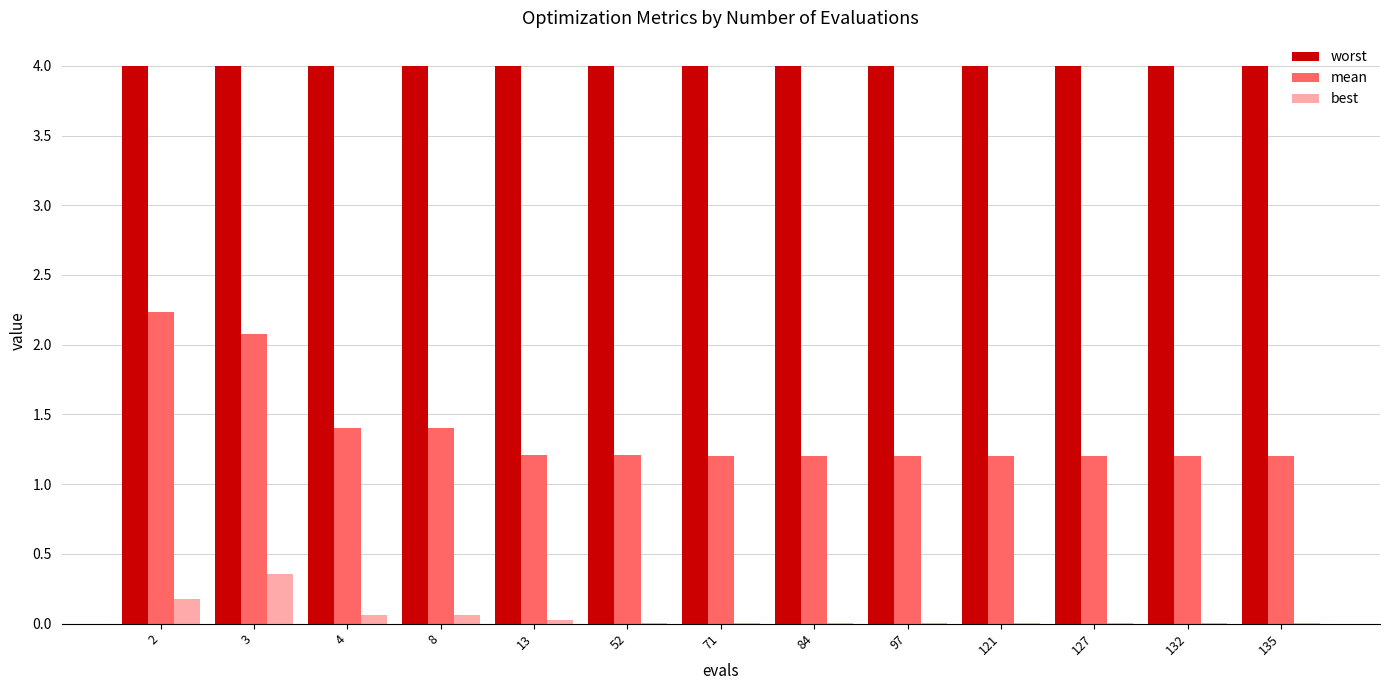

How many categories are shown in the chart?

13